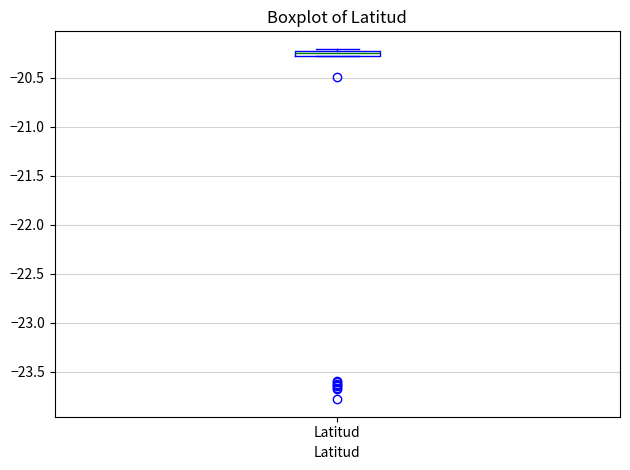

Where is the upper edge of the box for Latitud on the y-axis? The values are not printed on the chart, so give them approximately, as read against the axis.

-20.25